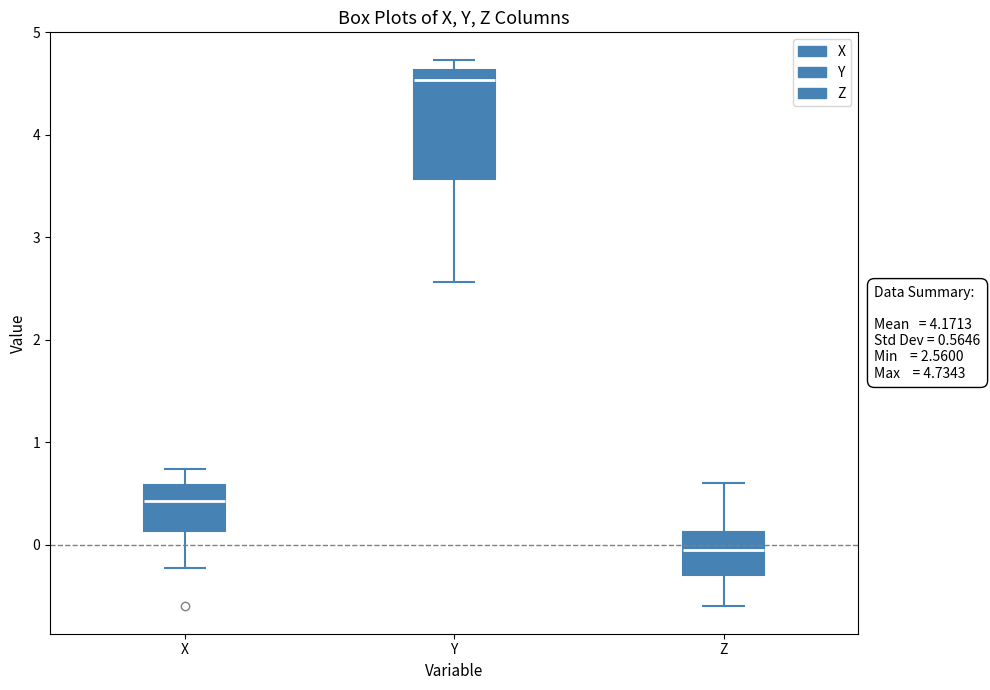

Which box's median line is the lowest?

Z